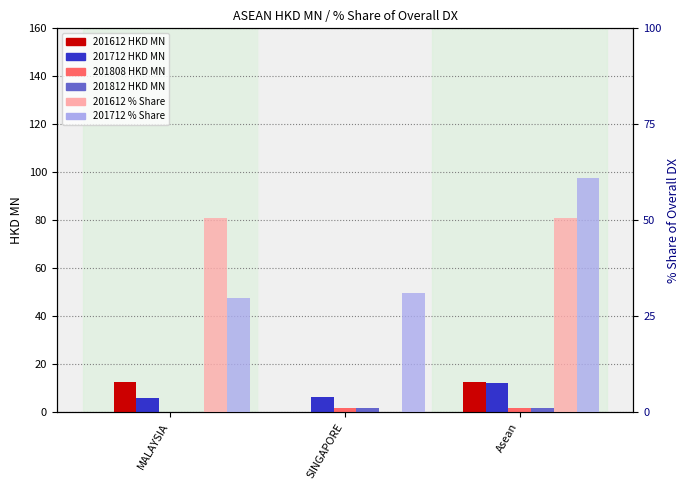

True or false: 201712 % Share has a value of 85.0 at Asean.

False